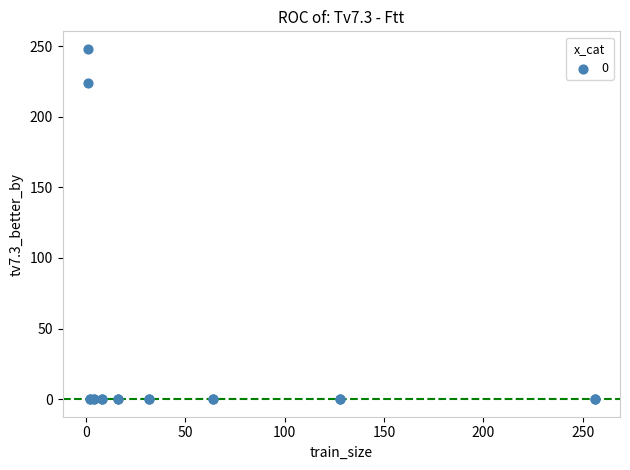

What Y value in the scatter plot is closest to 124?

224